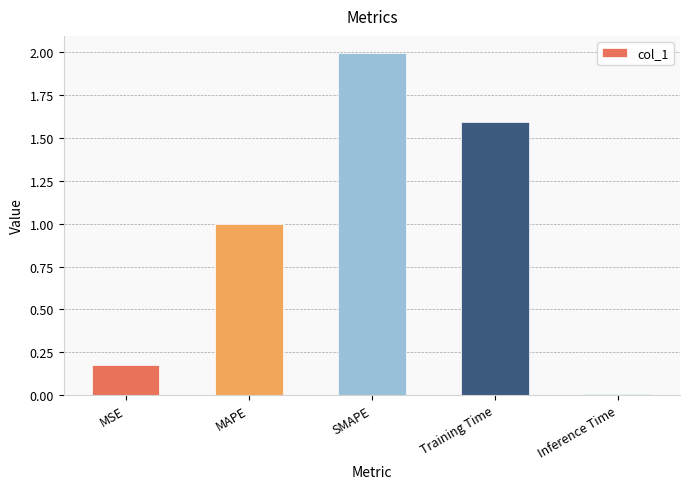

What is the label of the 2nd bar from the right?

Training Time